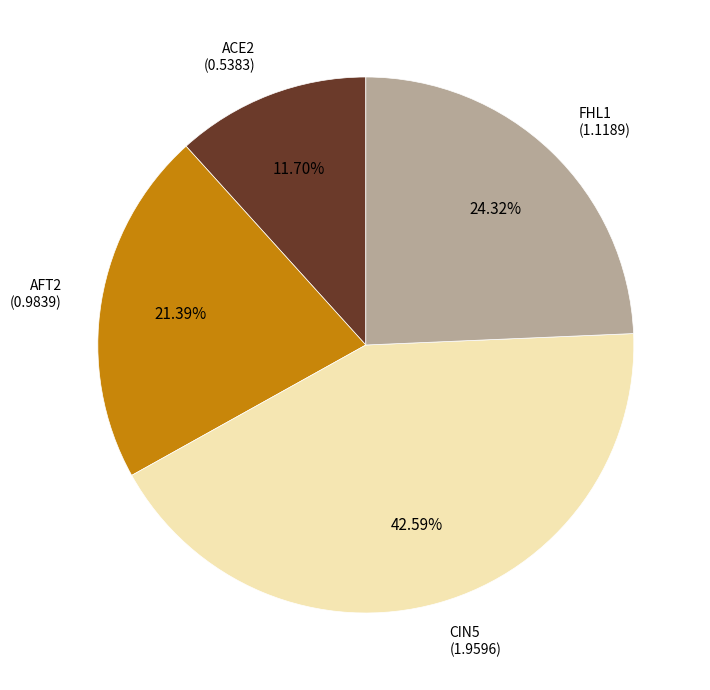

Does any single category account for the majority?

No